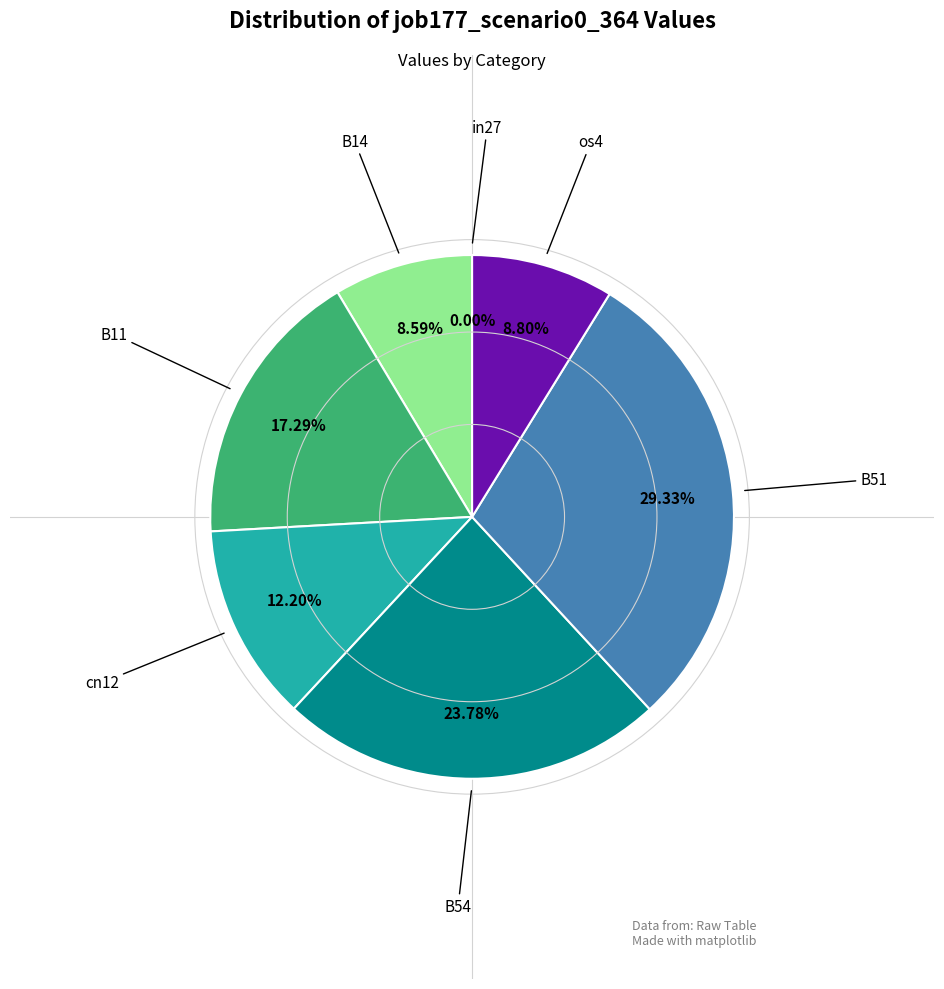

To the nearest percent, what is the difference between the largest and smallest slice percentages?

29%